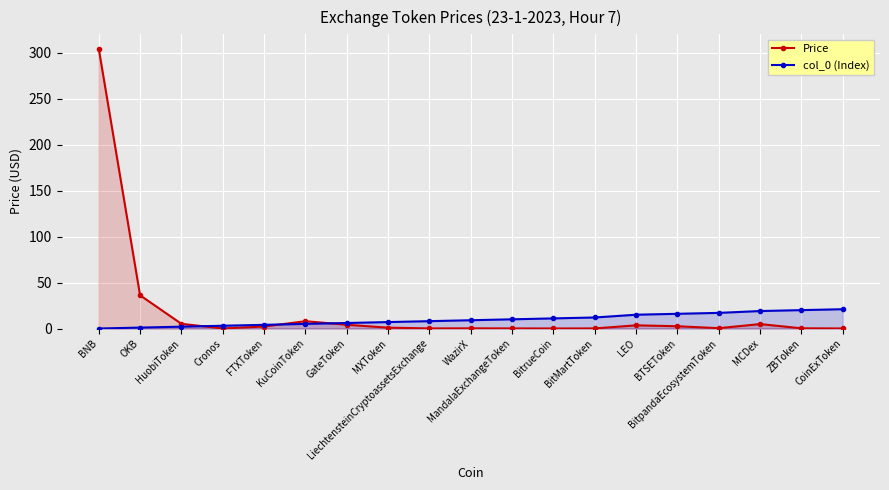

The Price series shows 0.1 at CoinExToken. True or false?

False